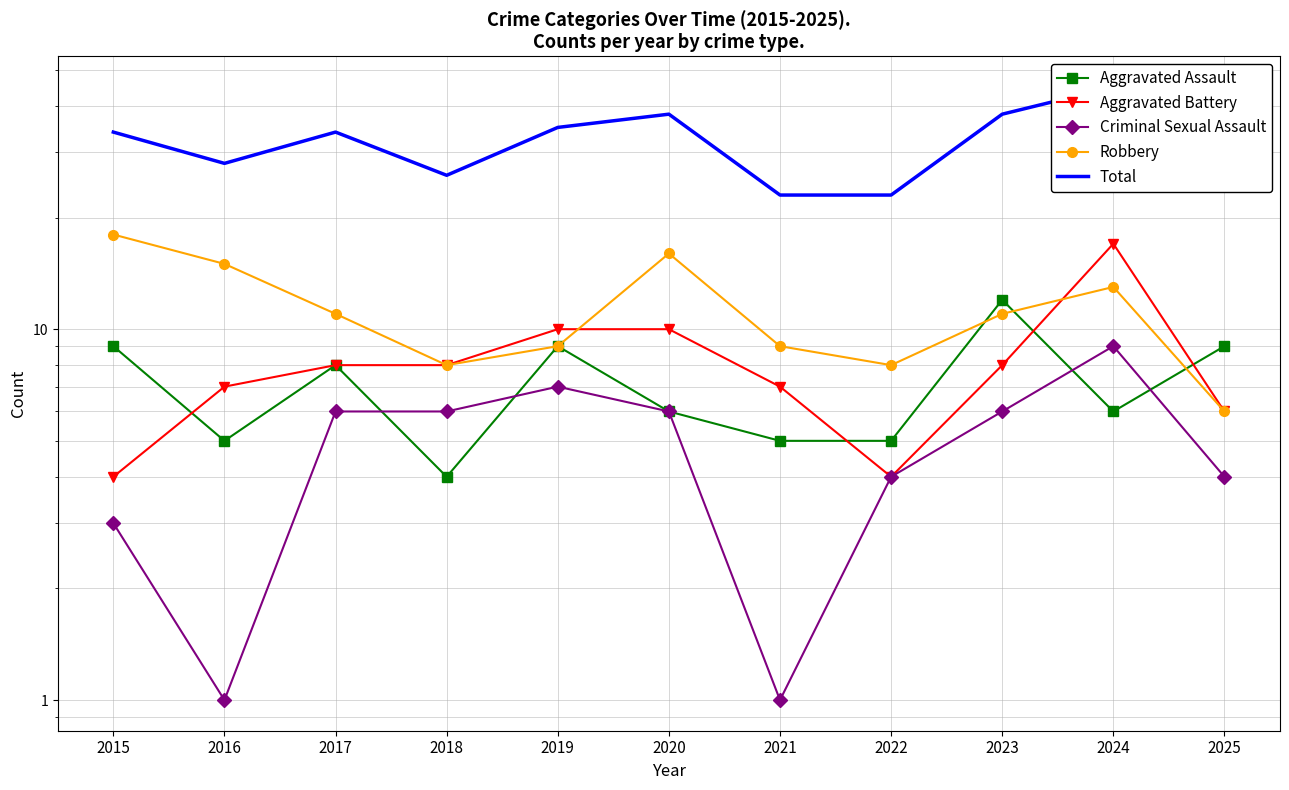

Reading right to left, what are all the values shown in this chart?

Aggravated Assault: 9	6	12	5	5	6	9	4	8	5	9
Aggravated Battery: 6	17	8	4	7	10	10	8	8	7	4
Criminal Sexual Assault: 4	9	6	4	1	6	7	6	6	1	3
Robbery: 6	13	11	8	9	16	9	8	11	15	18
Total: 25	45	38	23	23	38	35	26	34	28	34